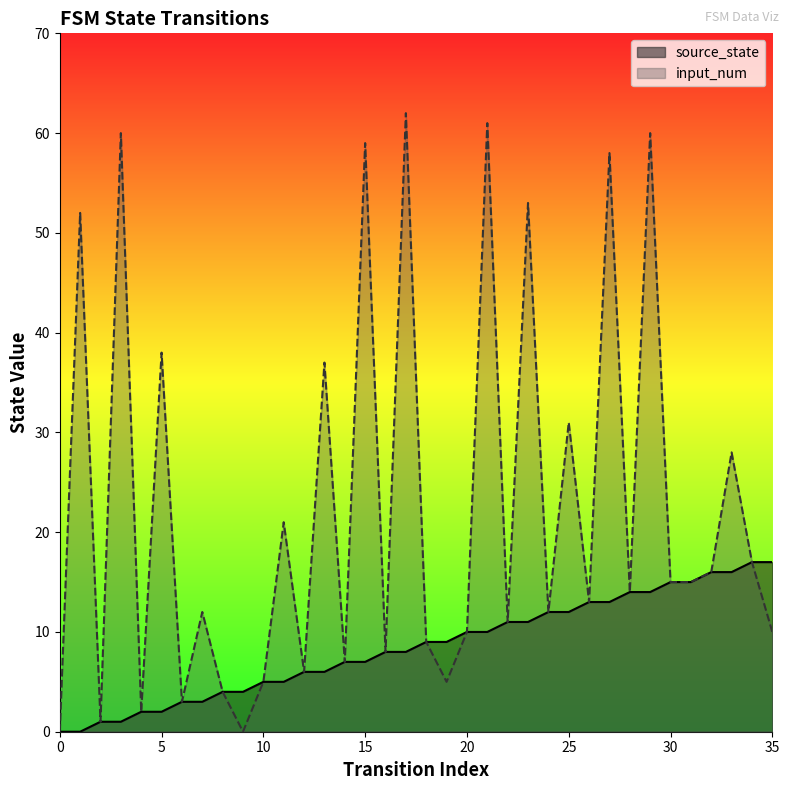

List the series in order of their overall mean, lowest first.

source_state, input_num